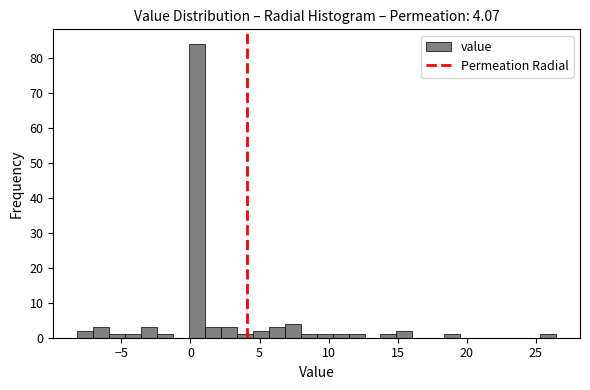

Read against the x-axis, roughly where is the centre of the tallest bar?

0.5